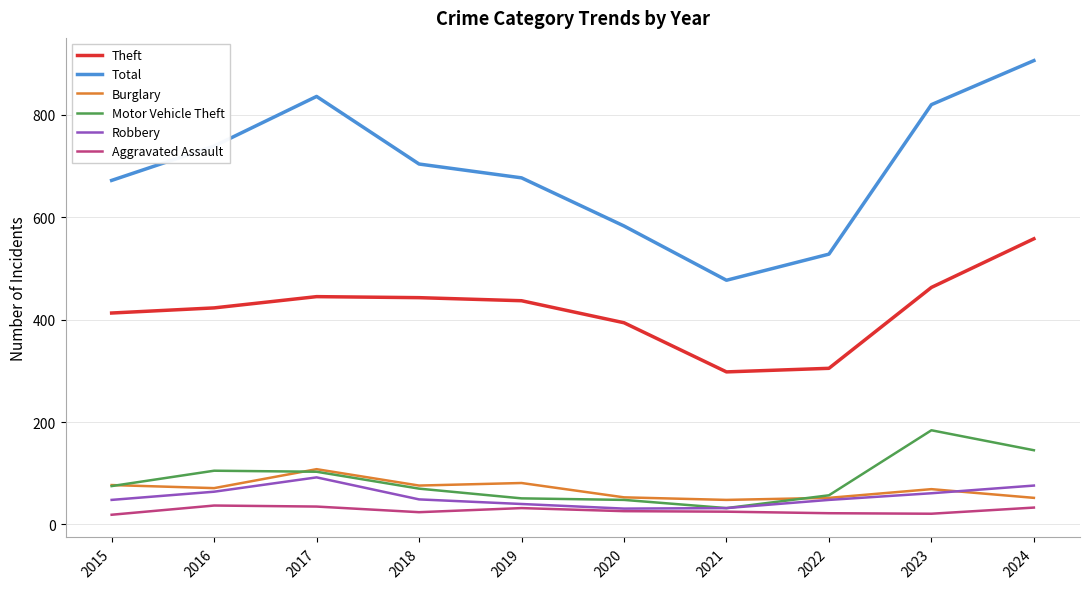

What is the average value of the Burglary series?

69